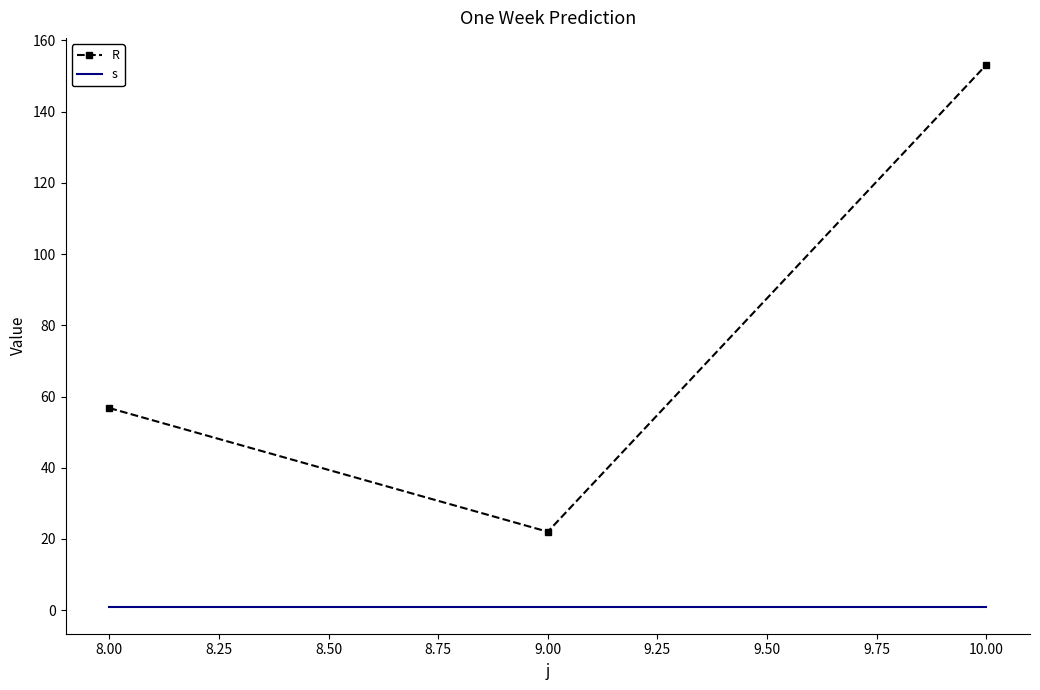

At how many categories does at least one series exceed 17?

3